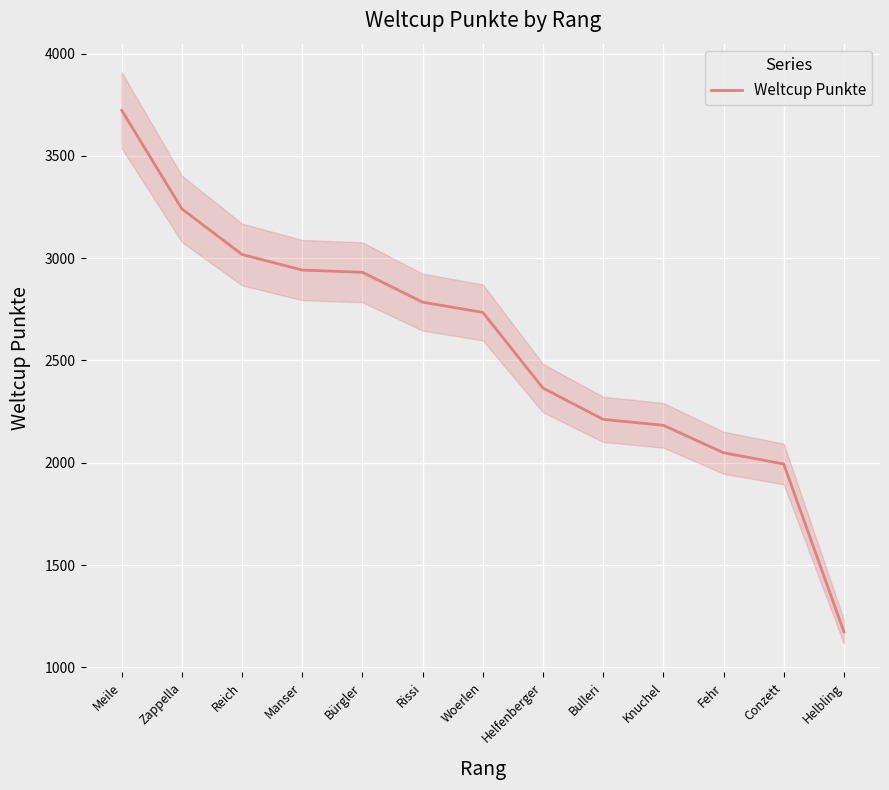

What is the label of the 8th point from the right?

Rissi